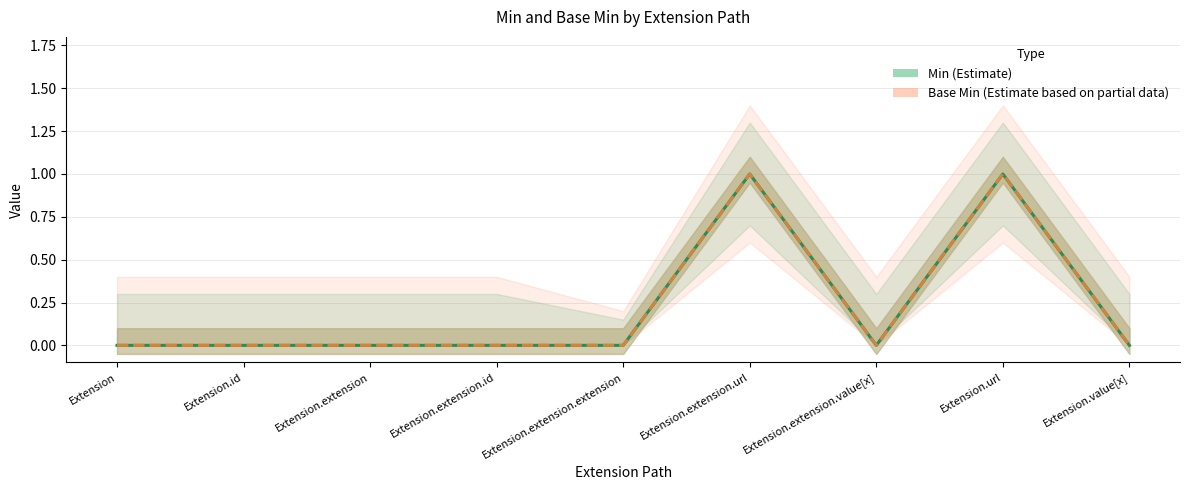

Count the number of categories in the chart.

9